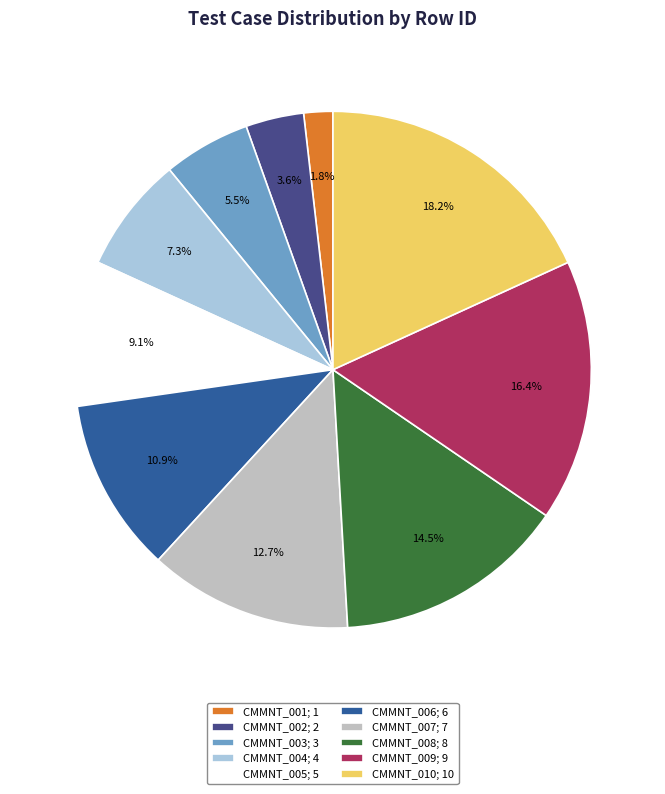

What portion of the pie excludes CMMNT_010?

81.8%